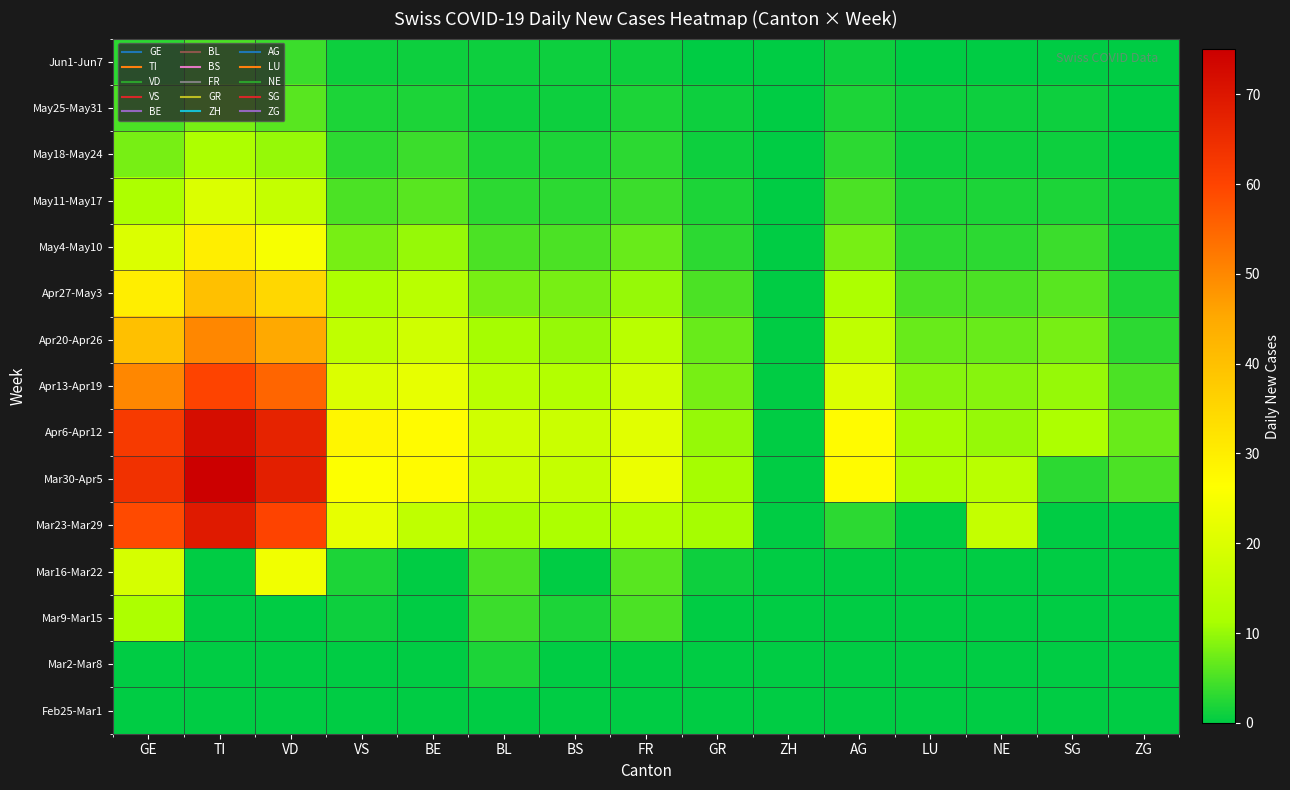

Reading right to left, what are all the values shown in this chart?

Feb25-Mar1: ZG=0	SG=0	NE=0	LU=0	AG=0	ZH=0	GR=0	FR=0	BS=0	BL=0	BE=0	VS=0	VD=0	TI=0	GE=0
Mar2-Mar8: ZG=0	SG=0	NE=0	LU=0	AG=0	ZH=0	GR=0	FR=0	BS=0	BL=2	BE=0	VS=0	VD=0	TI=0	GE=0
Mar9-Mar15: ZG=0	SG=0	NE=0	LU=0	AG=0	ZH=0	GR=0	FR=5	BS=2	BL=4	BE=0	VS=1	VD=0	TI=0	GE=12
Mar16-Mar22: ZG=0	SG=0	NE=0	LU=0	AG=0	ZH=0	GR=1	FR=6	BS=0	BL=5	BE=0	VS=2	VD=24	TI=0	GE=19
Mar23-Mar29: ZG=0	SG=0	NE=16	LU=0	AG=3	ZH=0	GR=11	FR=13	BS=12	BL=11	BE=15	VS=22	VD=60	TI=69	GE=59
Mar30-Apr5: ZG=5	SG=3	NE=14	LU=12	AG=27	ZH=0	GR=11	FR=23	BS=16	BL=17	BE=27	VS=26	VD=68	TI=75	GE=64
Apr6-Apr12: ZG=7	SG=12	NE=10	LU=11	AG=27	ZH=0	GR=10	FR=21	BS=17	BL=18	BE=27	VS=28	VD=67	TI=72	GE=62
Apr13-Apr19: ZG=5	SG=10	NE=9	LU=9	AG=20	ZH=0	GR=8	FR=18	BS=13	BL=14	BE=22	VS=20	VD=55	TI=60	GE=50
Apr20-Apr26: ZG=3	SG=8	NE=7	LU=7	AG=15	ZH=0	GR=7	FR=14	BS=10	BL=11	BE=18	VS=15	VD=45	TI=50	GE=40
Apr27-May3: ZG=2	SG=6	NE=5	LU=5	AG=12	ZH=0	GR=5	FR=10	BS=8	BL=8	BE=14	VS=12	VD=35	TI=40	GE=30
May4-May10: ZG=1	SG=4	NE=3	LU=3	AG=8	ZH=0	GR=3	FR=7	BS=5	BL=5	BE=10	VS=8	VD=25	TI=30	GE=20
May11-May17: ZG=1	SG=2	NE=2	LU=2	AG=5	ZH=0	GR=2	FR=4	BS=3	BL=3	BE=6	VS=5	VD=16	TI=20	GE=12
May18-May24: ZG=0	SG=1	NE=1	LU=1	AG=3	ZH=0	GR=1	FR=3	BS=2	BL=2	BE=4	VS=3	VD=10	TI=12	GE=8
May25-May31: ZG=0	SG=1	NE=1	LU=1	AG=2	ZH=0	GR=1	FR=2	BS=1	BL=1	BE=2	VS=2	VD=6	TI=8	GE=5
Jun1-Jun7: ZG=0	SG=0	NE=0	LU=0	AG=1	ZH=0	GR=0	FR=1	BS=1	BL=1	BE=1	VS=1	VD=4	TI=5	GE=3